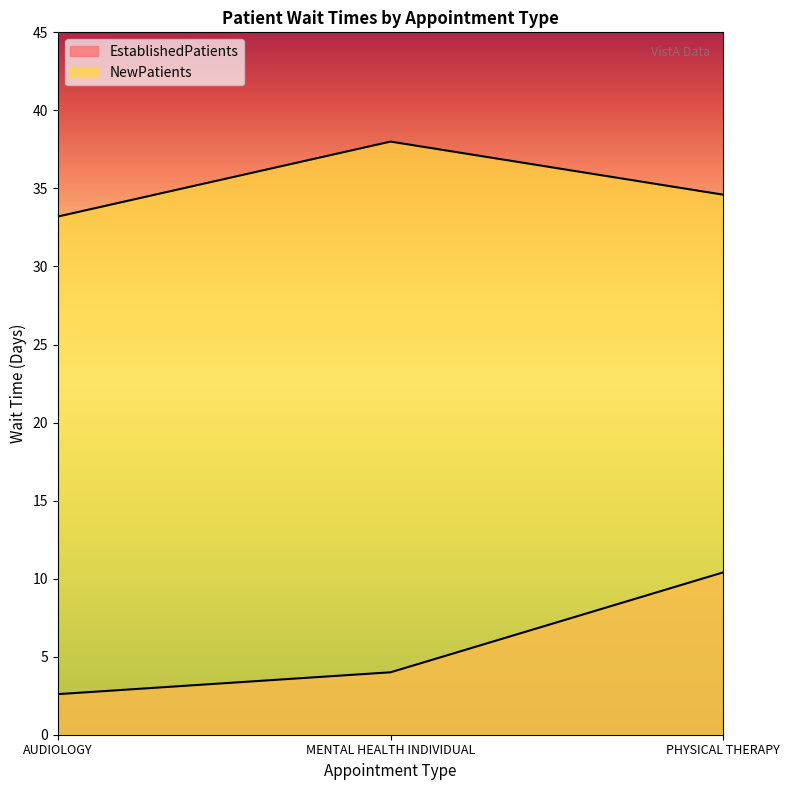

Is it true that EstablishedPatients equals 4.0 at MENTAL HEALTH INDIVIDUAL?

True